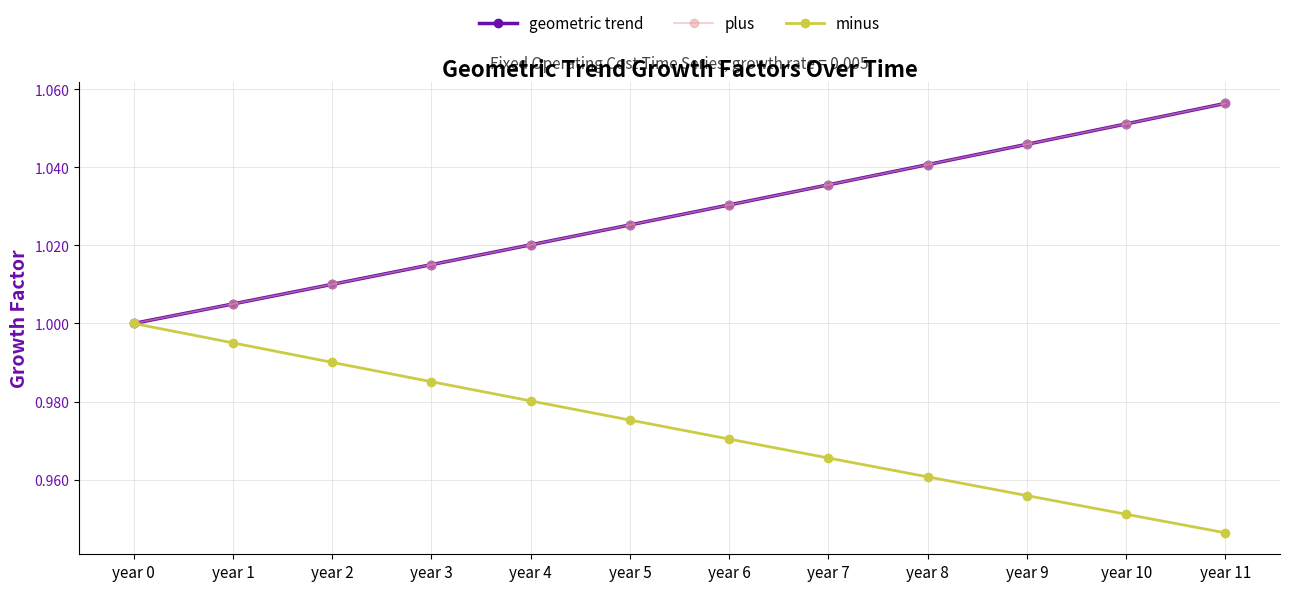

The plus series shows 1.1 at year 10. True or false?

True